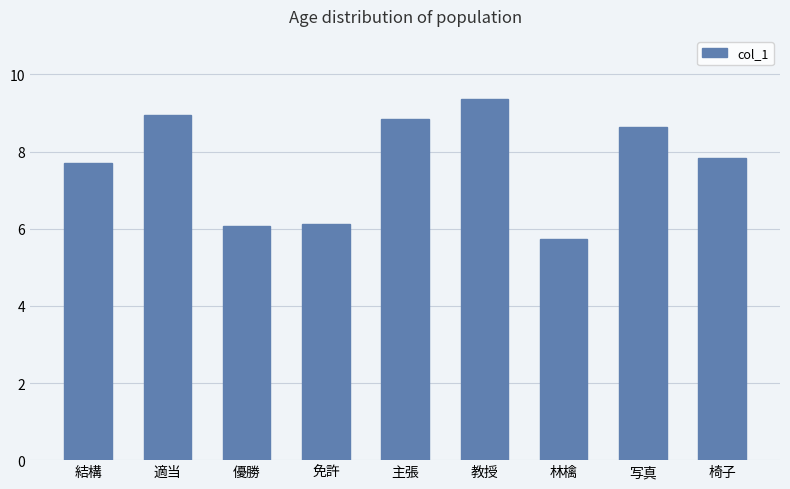

The value at 椅子 is 7.8. True or false?

True